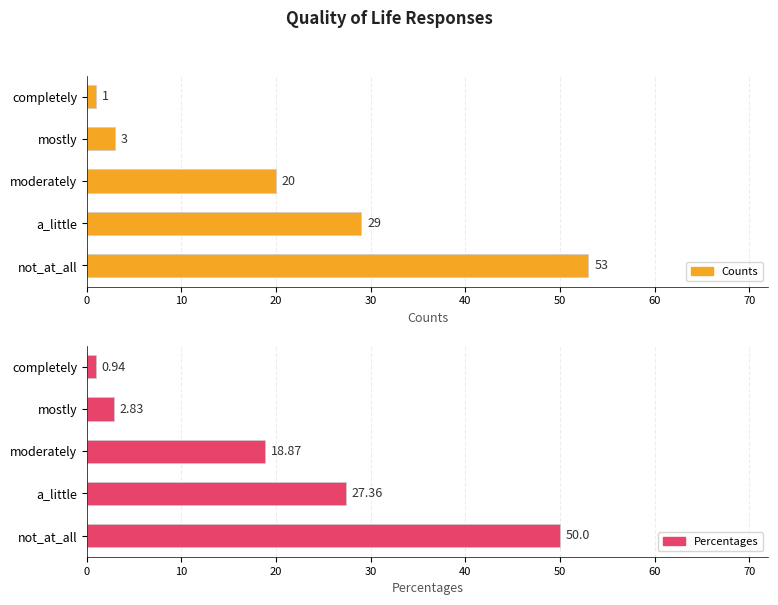

What is the value of the Counts bar at the 1st from the left?

53.0